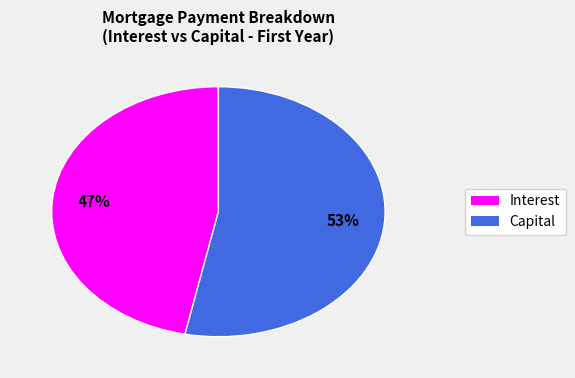

What percentage is the Capital slice, to the nearest percent?

53%